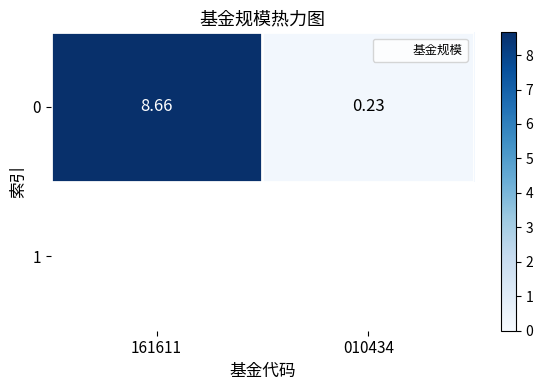

The value at 010434 is 0.3. True or false?

False